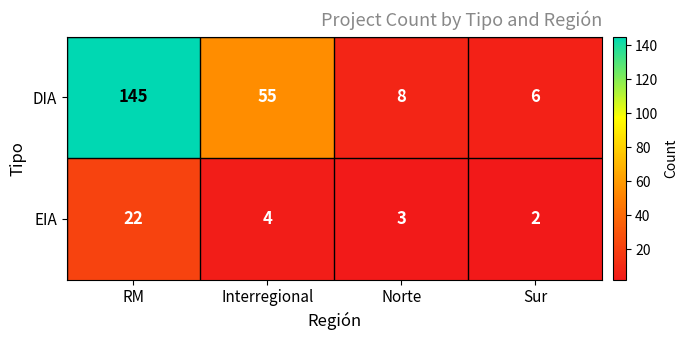

At which category does the chart reach its minimum across all series?

Sur